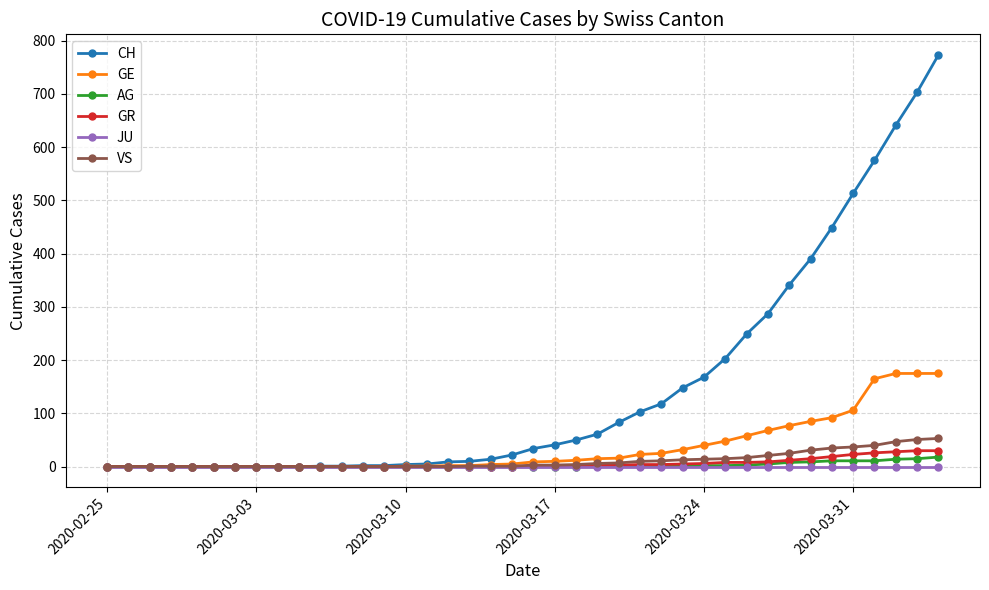

At how many categories does at least one series exceed 602?

3